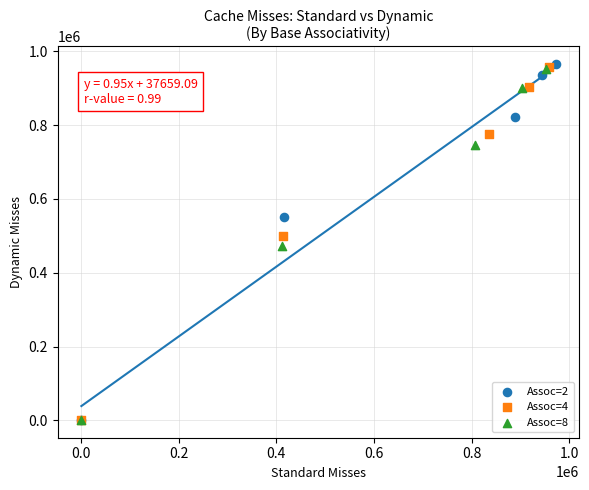

Which series has the largest Y range (max minus min)?

Assoc=2